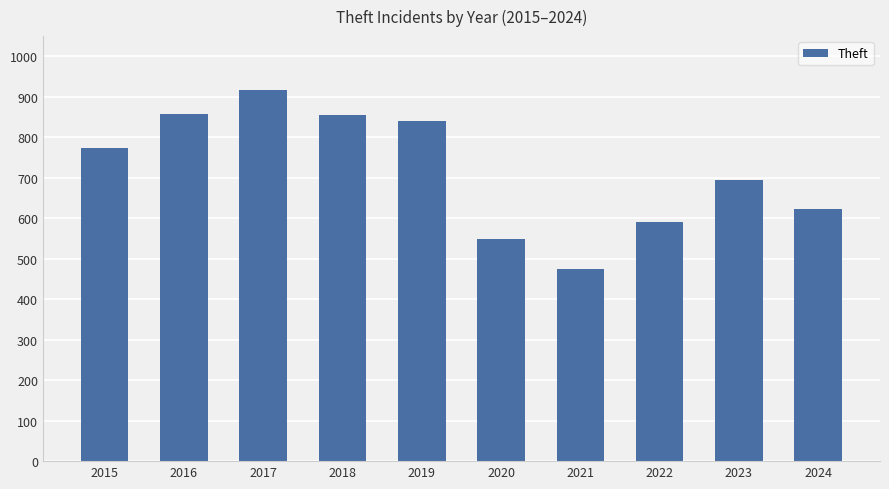

What is the difference between the maximum and minimum values?

442